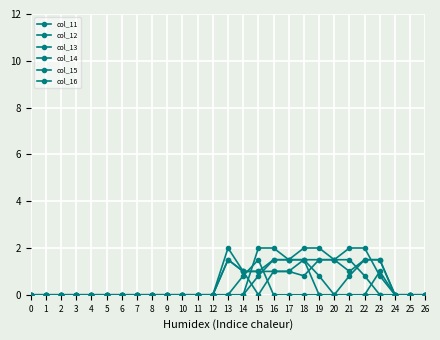

Reading right to left, transcribe all the data shown in this chart.

col_11: 0.0	0.0	0.0	1.5	1.5	1.0	1.5	2.0	2.0	1.5	1.5	0.8	0.0	0.0	0.0	0.0	0.0	0.0	0.0	0.0	0.0	0.0	0.0	0.0	0.0	0.0	0.0
col_12: 0.0	0.0	0.0	1.0	0.0	0.0	0.0	0.8	1.5	1.5	2.0	2.0	0.0	0.0	0.0	0.0	0.0	0.0	0.0	0.0	0.0	0.0	0.0	0.0	0.0	0.0	0.0
col_13: 0.0	0.0	0.0	1.5	1.5	0.8	0.0	0.0	0.0	0.0	0.0	1.5	0.8	0.0	0.0	0.0	0.0	0.0	0.0	0.0	0.0	0.0	0.0	0.0	0.0	0.0	0.0
col_14: 0.0	0.0	0.0	0.8	2.0	2.0	1.5	1.5	1.5	1.0	1.0	0.0	1.0	1.5	0.0	0.0	0.0	0.0	0.0	0.0	0.0	0.0	0.0	0.0	0.0	0.0	0.0
col_15: 0.0	0.0	0.0	0.0	0.8	1.5	1.5	1.5	0.8	1.0	1.0	1.0	1.0	2.0	0.0	0.0	0.0	0.0	0.0	0.0	0.0	0.0	0.0	0.0	0.0	0.0	0.0
col_16: 0.0	0.0	0.0	0.0	0.0	0.0	0.0	0.0	1.5	1.5	1.5	1.0	1.0	1.5	0.0	0.0	0.0	0.0	0.0	0.0	0.0	0.0	0.0	0.0	0.0	0.0	0.0